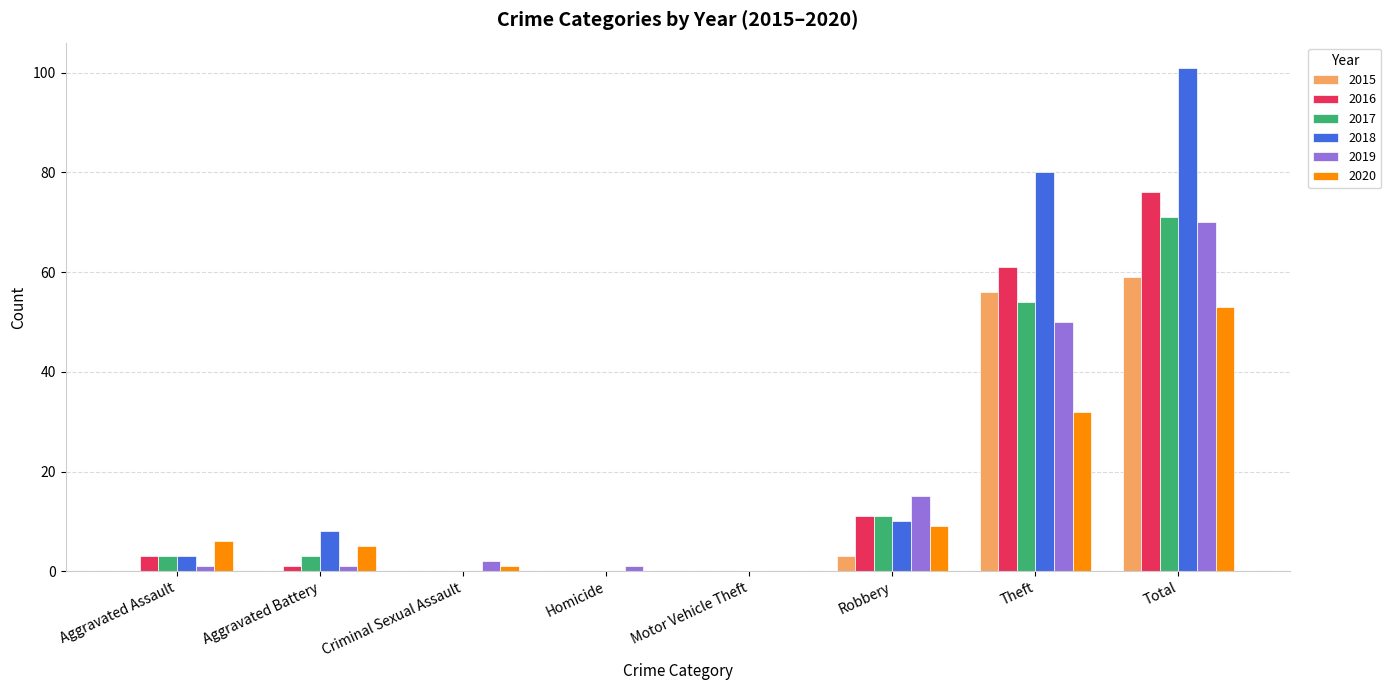

True or false: 2020 has a value of 5 at Aggravated Battery.

True